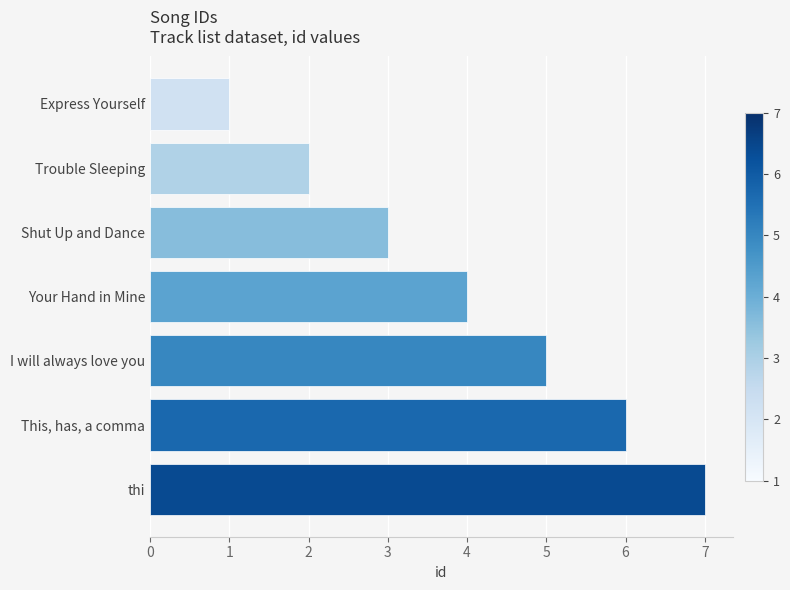

List the labels in order of value, smallest first.

Express Yourself, Trouble Sleeping, Shut Up and Dance, Your Hand in Mine, I will always love you, This, has, a comma, thi